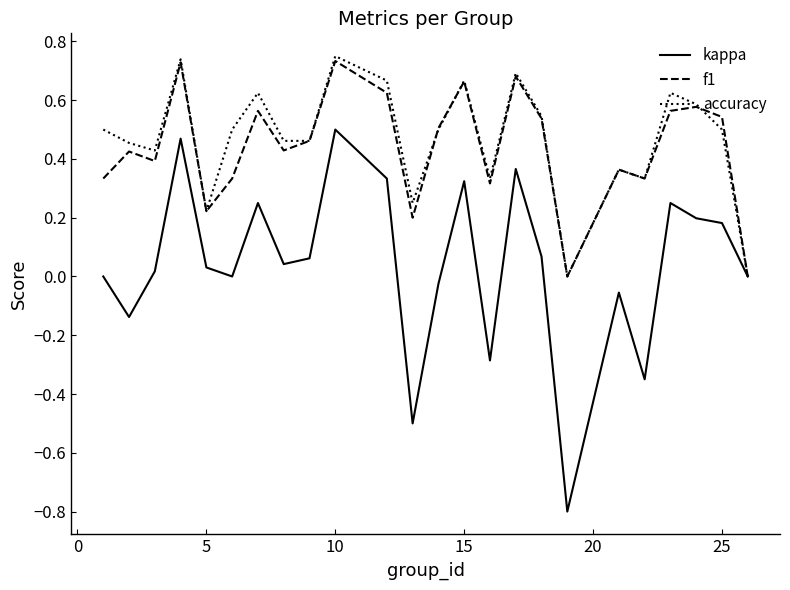

What is the smallest value displayed?

-0.8